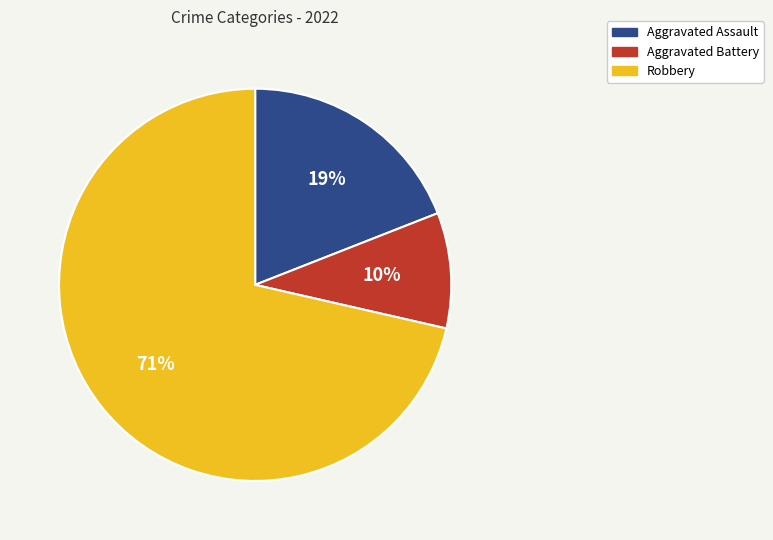

True or false: Aggravated Battery accounts for 10% of the total.

True